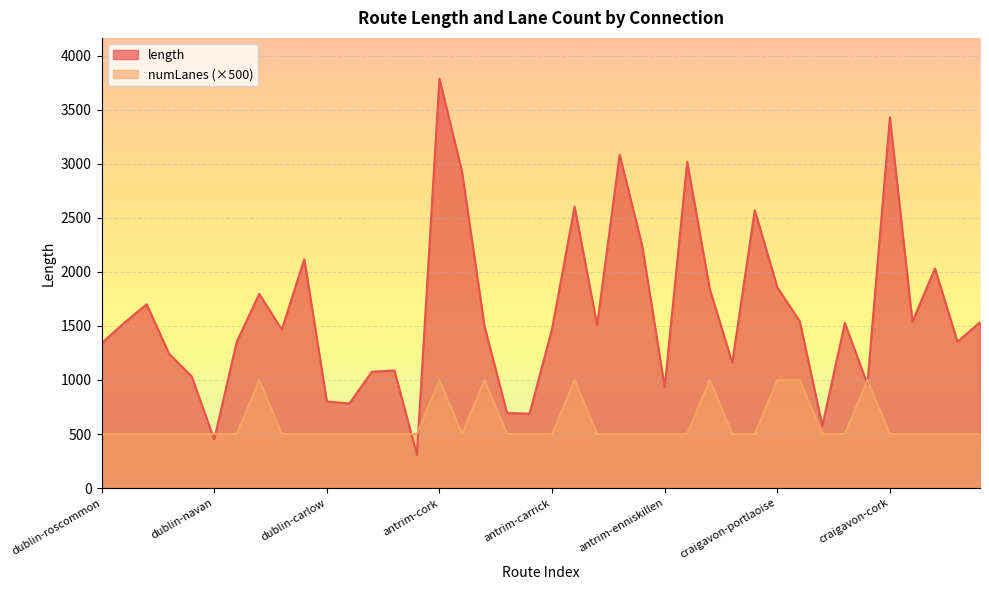

The value of numLanes at antrim-wexford is 144.2. True or false?

False